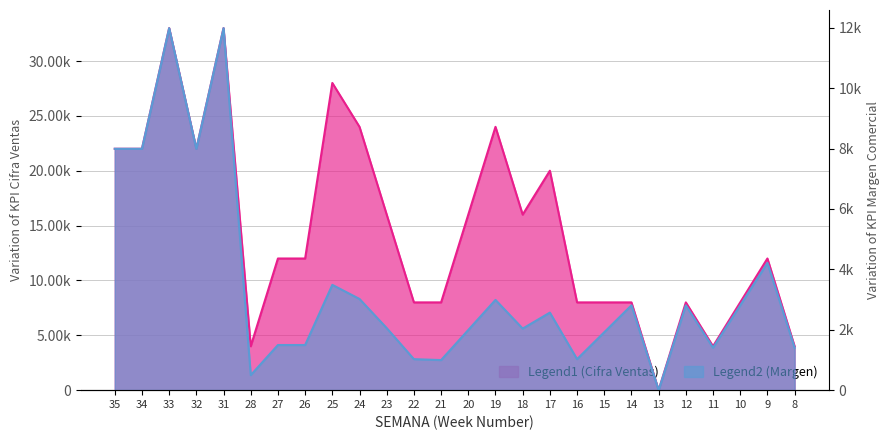

List the series in order of their peak value, highest first.

KPI_CIFRA_VENTAS, KPI_MARGEN_COMERCIAL